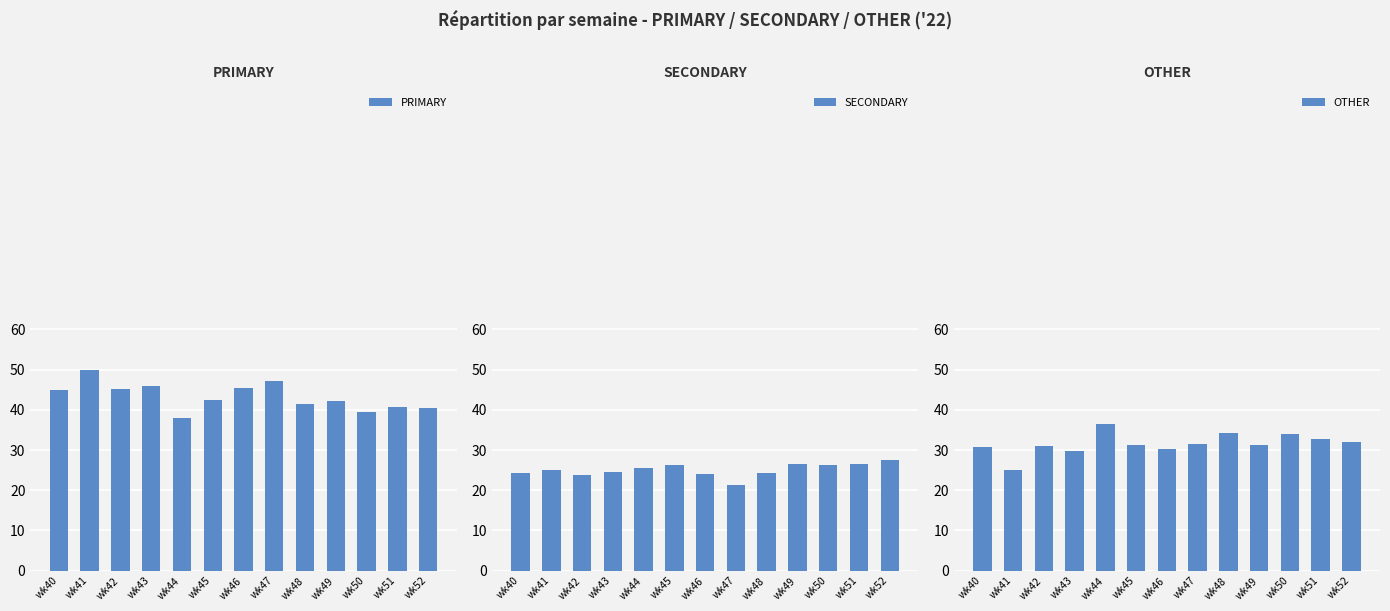

At which label does OTHER reach its peak?

wk44